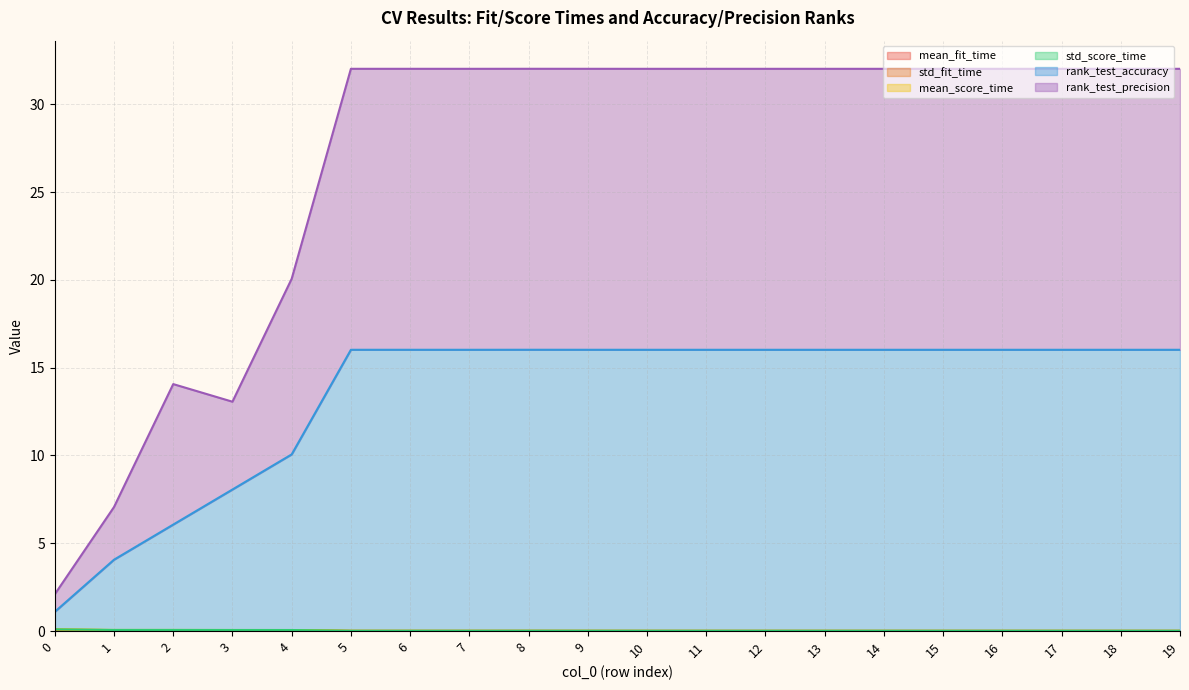

What is the total value across all series at 5?

32.0